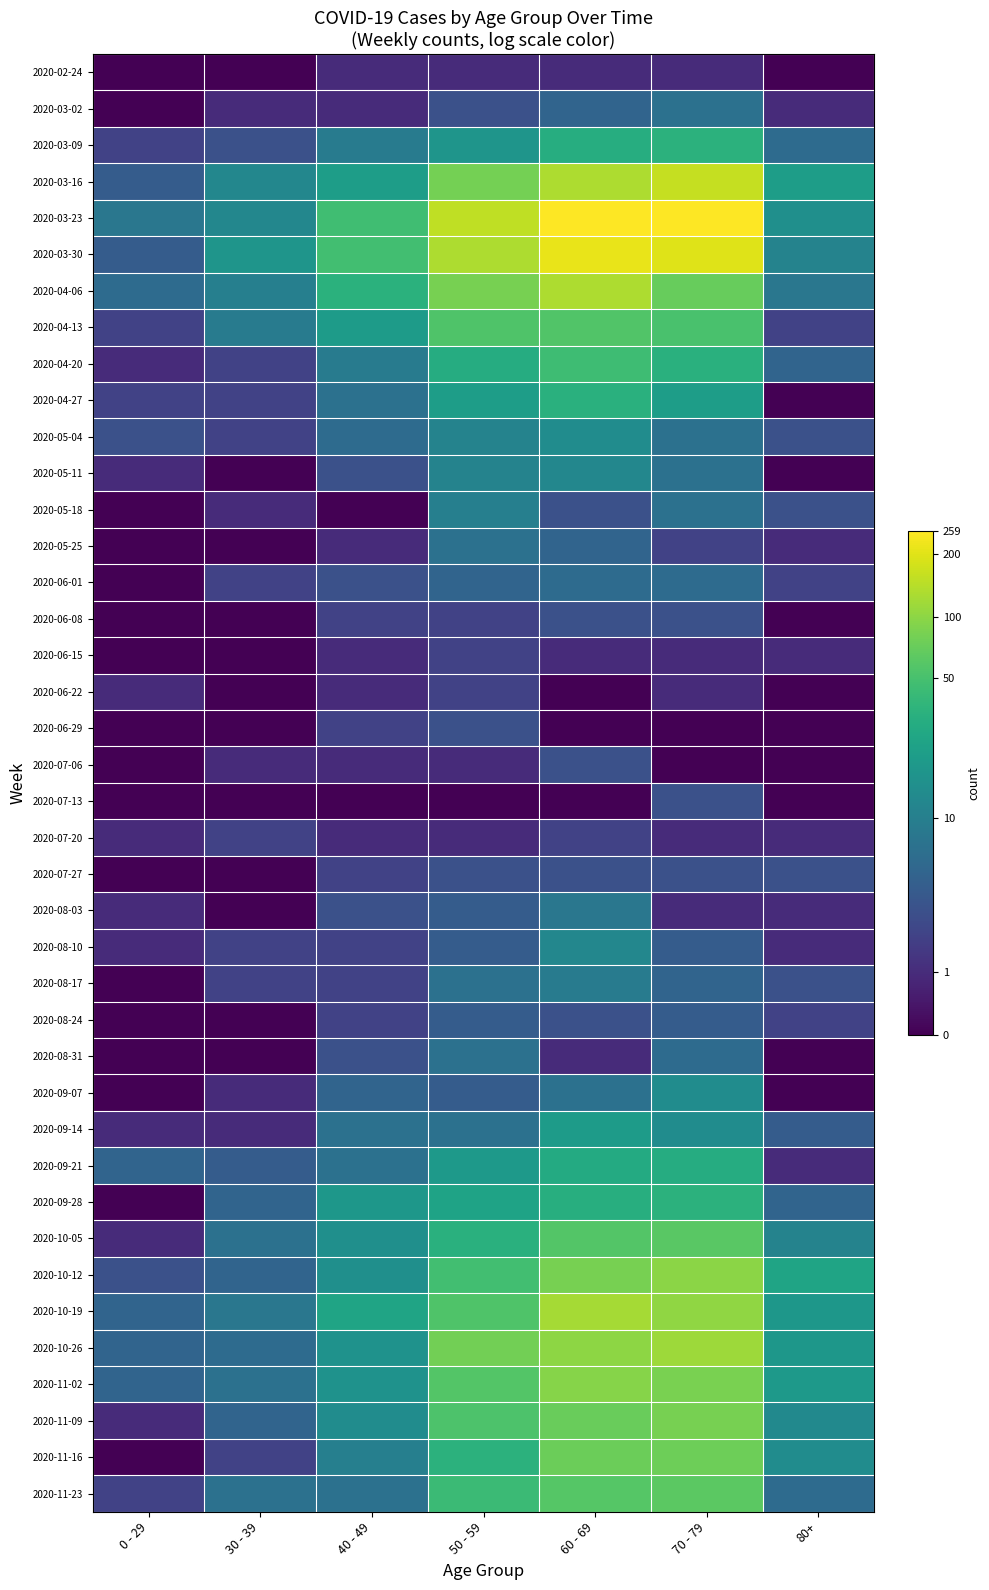

Reading left to right, list all the values displayed in this chart.

2020-02-24: 0 - 29=0.0	30 - 39=0.0	40 - 49=0.7	50 - 59=0.7	60 - 69=0.7	70 - 79=0.7	80+=0.0
2020-03-02: 0 - 29=0.0	30 - 39=0.7	40 - 49=0.7	50 - 59=1.4	60 - 69=1.8	70 - 79=2.1	80+=0.7
2020-03-09: 0 - 29=1.1	30 - 39=1.4	40 - 49=2.3	50 - 59=2.9	60 - 69=3.5	70 - 79=3.6	80+=1.9
2020-03-16: 0 - 29=1.6	30 - 39=2.6	40 - 49=3.1	50 - 59=4.4	60 - 69=4.9	70 - 79=5.1	80+=3.1
2020-03-23: 0 - 29=2.2	30 - 39=2.6	40 - 49=3.9	50 - 59=5.0	60 - 69=5.5	70 - 79=5.6	80+=2.8
2020-03-30: 0 - 29=1.6	30 - 39=2.9	40 - 49=3.9	50 - 59=4.9	60 - 69=5.4	70 - 79=5.3	80+=2.5
2020-04-06: 0 - 29=1.9	30 - 39=2.4	40 - 49=3.6	50 - 59=4.4	60 - 69=4.9	70 - 79=4.3	80+=2.2
2020-04-13: 0 - 29=1.1	30 - 39=2.3	40 - 49=3.0	50 - 59=4.0	60 - 69=4.0	70 - 79=4.0	80+=1.1
2020-04-20: 0 - 29=0.7	30 - 39=1.1	40 - 49=2.3	50 - 59=3.4	60 - 69=3.8	70 - 79=3.5	80+=1.8
2020-04-27: 0 - 29=1.1	30 - 39=1.1	40 - 49=2.1	50 - 59=3.1	60 - 69=3.5	70 - 79=3.1	80+=0.0
2020-05-04: 0 - 29=1.4	30 - 39=1.1	40 - 49=1.9	50 - 59=2.5	60 - 69=2.7	70 - 79=2.1	80+=1.4
2020-05-11: 0 - 29=0.7	30 - 39=0.0	40 - 49=1.4	50 - 59=2.5	60 - 69=2.6	70 - 79=2.1	80+=0.0
2020-05-18: 0 - 29=0.0	30 - 39=0.7	40 - 49=0.0	50 - 59=2.4	60 - 69=1.4	70 - 79=2.1	80+=1.4
2020-05-25: 0 - 29=0.0	30 - 39=0.0	40 - 49=0.7	50 - 59=2.1	60 - 69=1.8	70 - 79=1.1	80+=0.7
2020-06-01: 0 - 29=0.0	30 - 39=1.1	40 - 49=1.4	50 - 59=1.8	60 - 69=1.9	70 - 79=1.9	80+=1.1
2020-06-08: 0 - 29=0.0	30 - 39=0.0	40 - 49=1.1	50 - 59=1.1	60 - 69=1.4	70 - 79=1.4	80+=0.0
2020-06-15: 0 - 29=0.0	30 - 39=0.0	40 - 49=0.7	50 - 59=1.1	60 - 69=0.7	70 - 79=0.7	80+=0.7
2020-06-22: 0 - 29=0.7	30 - 39=0.0	40 - 49=0.7	50 - 59=1.1	60 - 69=0.0	70 - 79=0.7	80+=0.0
2020-06-29: 0 - 29=0.0	30 - 39=0.0	40 - 49=1.1	50 - 59=1.4	60 - 69=0.0	70 - 79=0.0	80+=0.0
2020-07-06: 0 - 29=0.0	30 - 39=0.7	40 - 49=0.7	50 - 59=0.7	60 - 69=1.4	70 - 79=0.0	80+=0.0
2020-07-13: 0 - 29=0.0	30 - 39=0.0	40 - 49=0.0	50 - 59=0.0	60 - 69=0.0	70 - 79=1.4	80+=0.0
2020-07-20: 0 - 29=0.7	30 - 39=1.1	40 - 49=0.7	50 - 59=0.7	60 - 69=1.1	70 - 79=0.7	80+=0.7
2020-07-27: 0 - 29=0.0	30 - 39=0.0	40 - 49=1.1	50 - 59=1.4	60 - 69=1.4	70 - 79=1.4	80+=1.4
2020-08-03: 0 - 29=0.7	30 - 39=0.0	40 - 49=1.4	50 - 59=1.6	60 - 69=2.2	70 - 79=0.7	80+=0.7
2020-08-10: 0 - 29=0.7	30 - 39=1.1	40 - 49=1.1	50 - 59=1.6	60 - 69=2.6	70 - 79=1.6	80+=0.7
2020-08-17: 0 - 29=0.0	30 - 39=1.1	40 - 49=1.1	50 - 59=2.1	60 - 69=2.3	70 - 79=1.8	80+=1.4
2020-08-24: 0 - 29=0.0	30 - 39=0.0	40 - 49=1.1	50 - 59=1.6	60 - 69=1.4	70 - 79=1.6	80+=1.1
2020-08-31: 0 - 29=0.0	30 - 39=0.0	40 - 49=1.4	50 - 59=2.1	60 - 69=0.7	70 - 79=1.9	80+=0.0
2020-09-07: 0 - 29=0.0	30 - 39=0.7	40 - 49=1.8	50 - 59=1.6	60 - 69=2.1	70 - 79=2.7	80+=0.0
2020-09-14: 0 - 29=0.7	30 - 39=0.7	40 - 49=2.1	50 - 59=2.1	60 - 69=3.0	70 - 79=2.7	80+=1.6
2020-09-21: 0 - 29=1.8	30 - 39=1.6	40 - 49=2.1	50 - 59=3.0	60 - 69=3.4	70 - 79=3.4	80+=0.7
2020-09-28: 0 - 29=0.0	30 - 39=1.8	40 - 49=2.9	50 - 59=3.2	60 - 69=3.5	70 - 79=3.6	80+=1.8
2020-10-05: 0 - 29=0.7	30 - 39=2.1	40 - 49=2.8	50 - 59=3.5	60 - 69=4.1	70 - 79=4.1	80+=2.5
2020-10-12: 0 - 29=1.4	30 - 39=1.8	40 - 49=2.8	50 - 59=3.9	60 - 69=4.4	70 - 79=4.6	80+=3.3
2020-10-19: 0 - 29=1.8	30 - 39=2.2	40 - 49=3.3	50 - 59=4.0	60 - 69=4.8	70 - 79=4.6	80+=2.9
2020-10-26: 0 - 29=1.8	30 - 39=1.9	40 - 49=2.8	50 - 59=4.4	60 - 69=4.6	70 - 79=4.8	80+=2.9
2020-11-02: 0 - 29=1.8	30 - 39=2.1	40 - 49=2.8	50 - 59=4.1	60 - 69=4.5	70 - 79=4.4	80+=3.0
2020-11-09: 0 - 29=0.7	30 - 39=1.8	40 - 49=2.7	50 - 59=4.0	60 - 69=4.3	70 - 79=4.4	80+=2.6
2020-11-16: 0 - 29=0.0	30 - 39=1.1	40 - 49=2.4	50 - 59=3.6	60 - 69=4.3	70 - 79=4.3	80+=2.7
2020-11-23: 0 - 29=1.1	30 - 39=2.1	40 - 49=2.1	50 - 59=3.8	60 - 69=4.1	70 - 79=4.2	80+=1.9